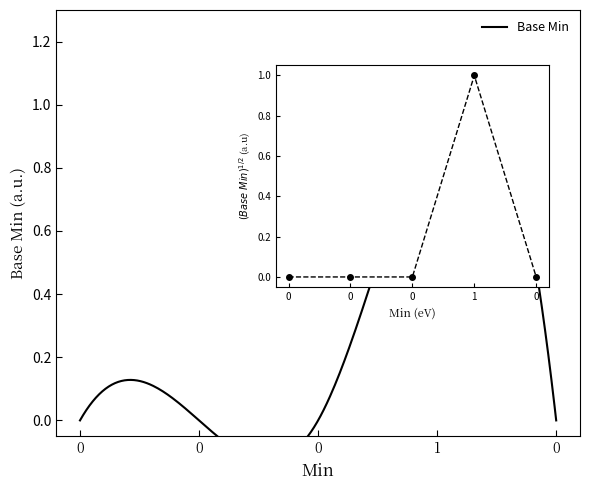

At which category does the data reach its first local peak?

1